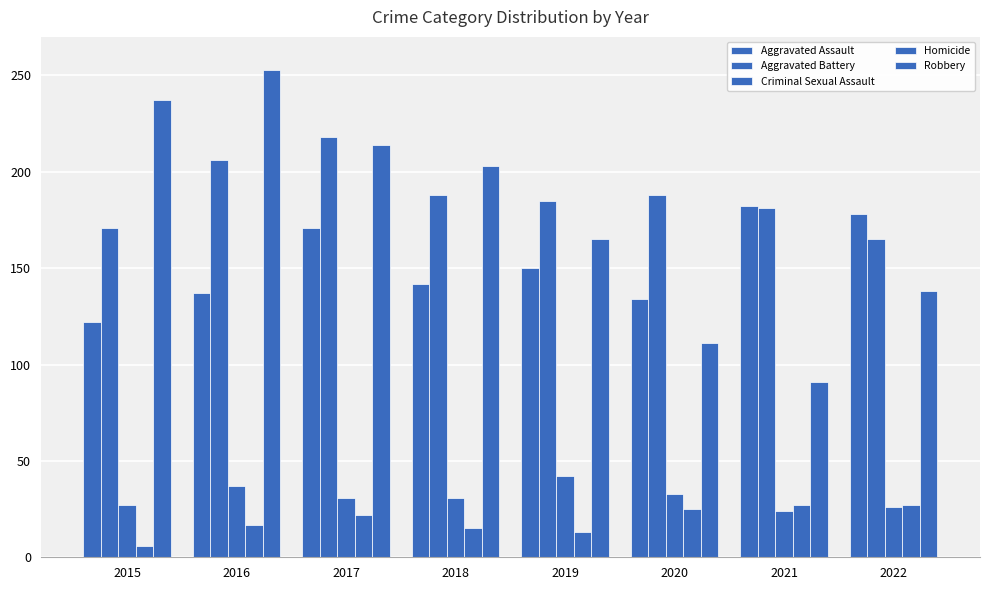

How many bars are there in each group?

5